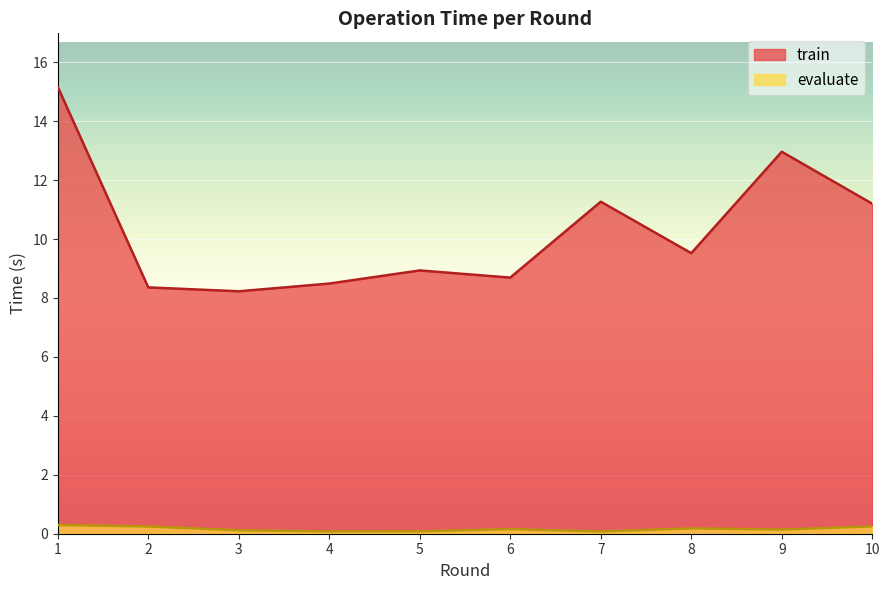

What is the total value across all series at 8?

9.7